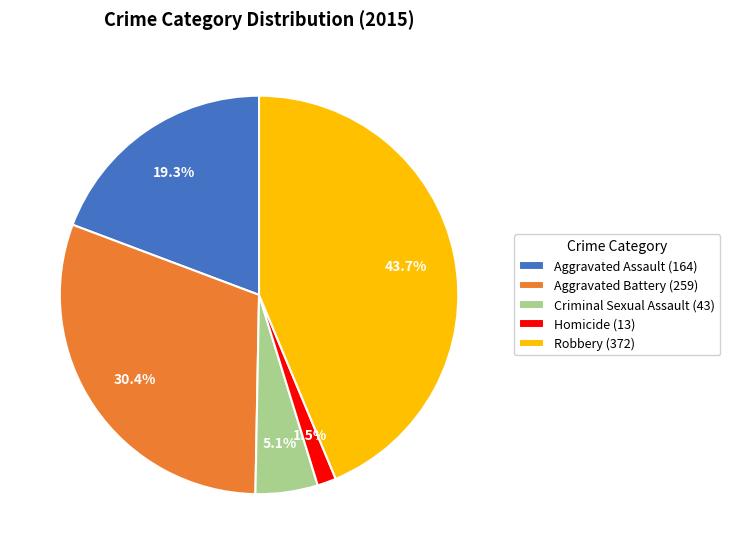

Does Aggravated Assault represent more than half of the total?

No